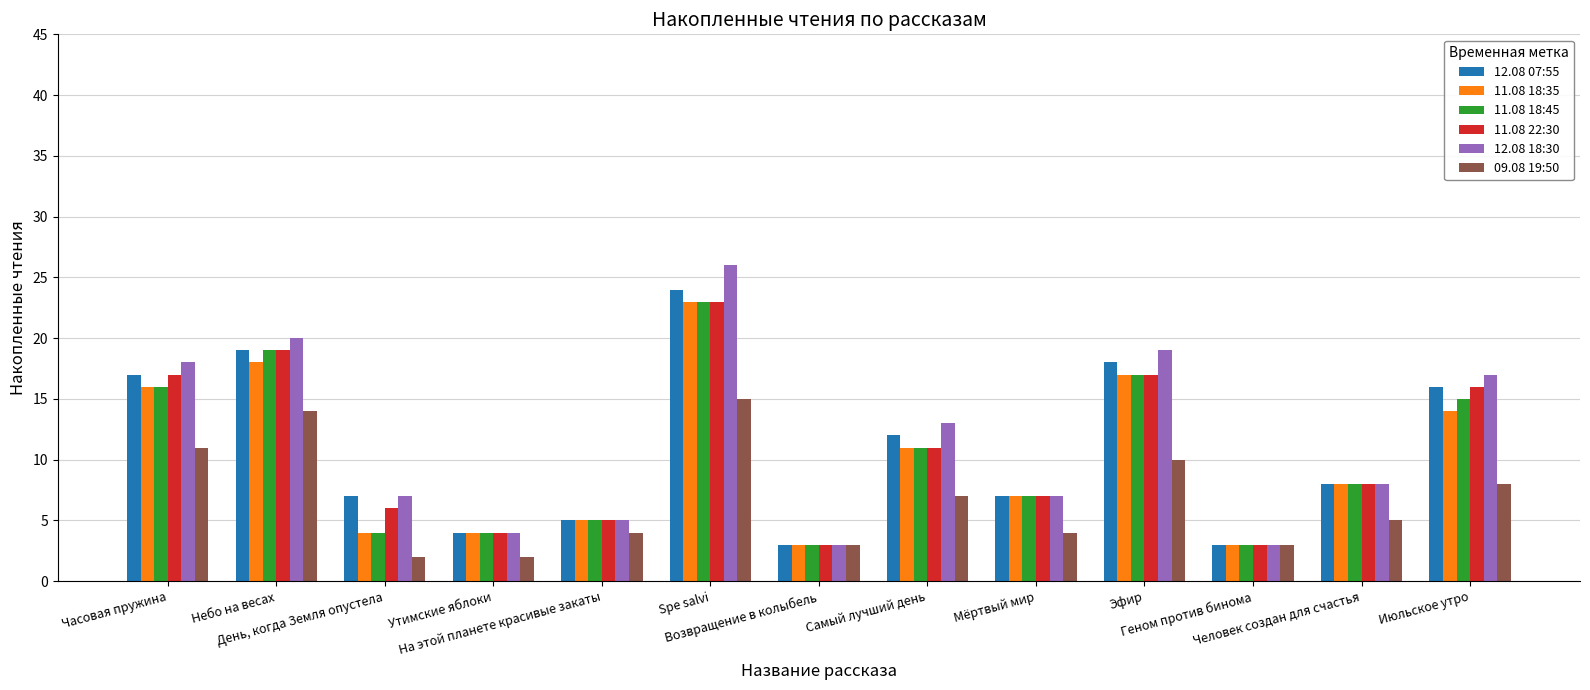

Which category has the highest value in the 09.08 19:50 series?

Spe salvi